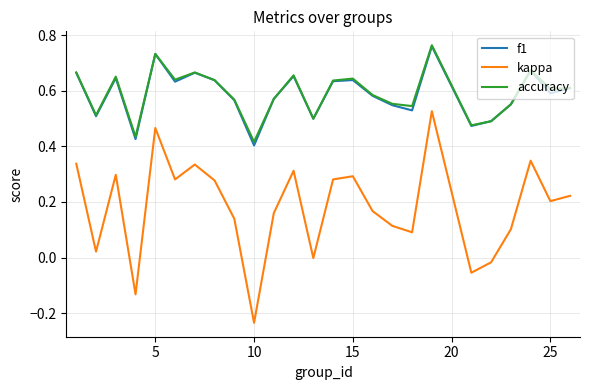

Which series has the largest range (max minus min)?

kappa